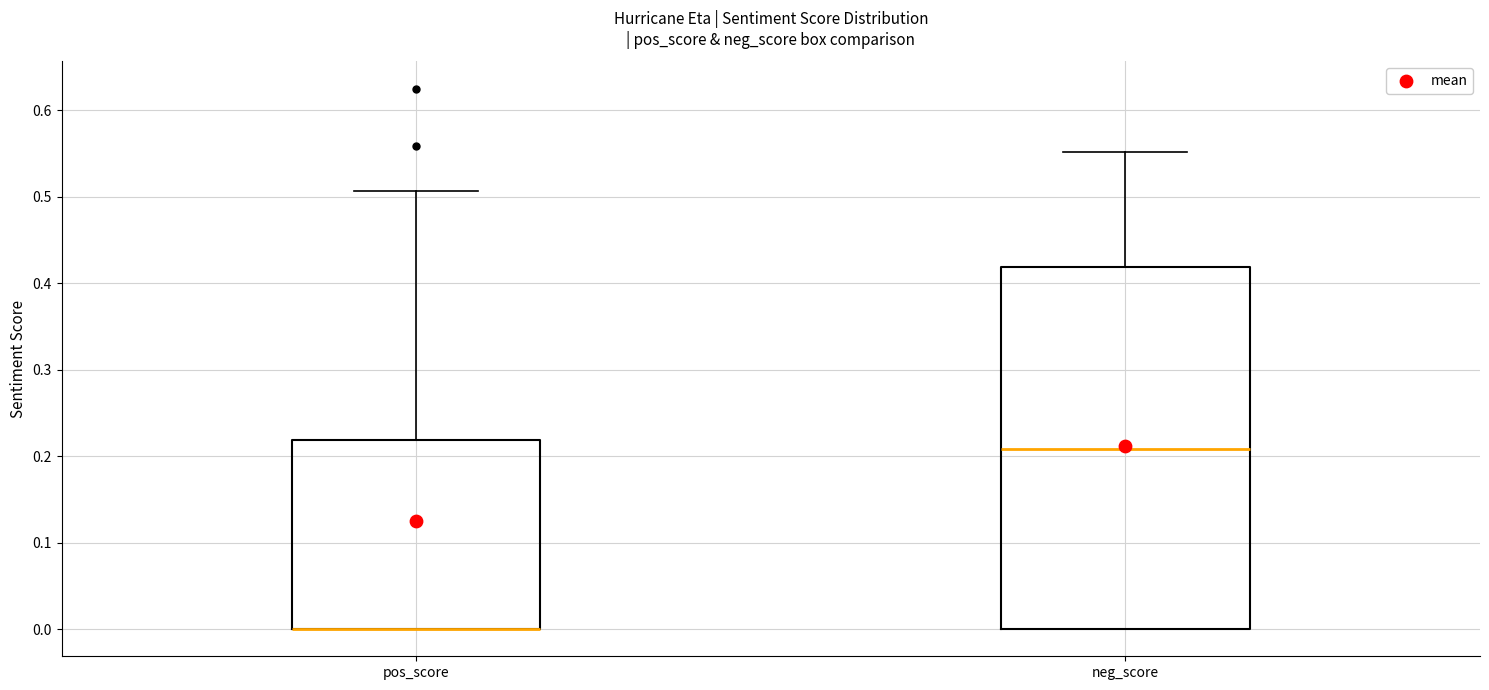

Which box is the tallest, from its lower edge to its upper edge?

neg_score